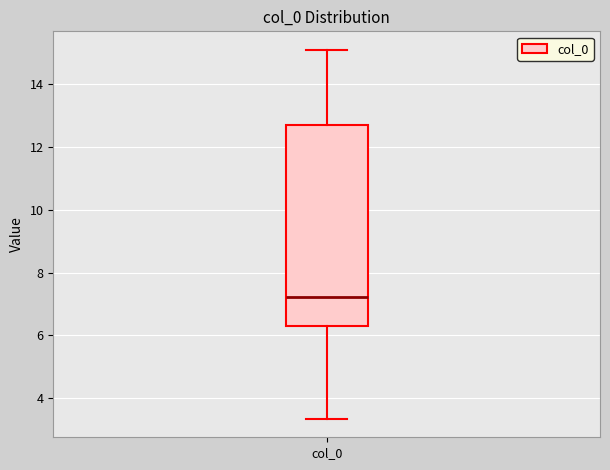

Read this box plot against the y-axis: the position of the median line, the range covered by the box, and the ends of both whiskers. The values are not printed on the chart, so give them approximately, as read against the axis.

median 7.2, box 6.2 to 12.6, whiskers 3.4 to 15.0